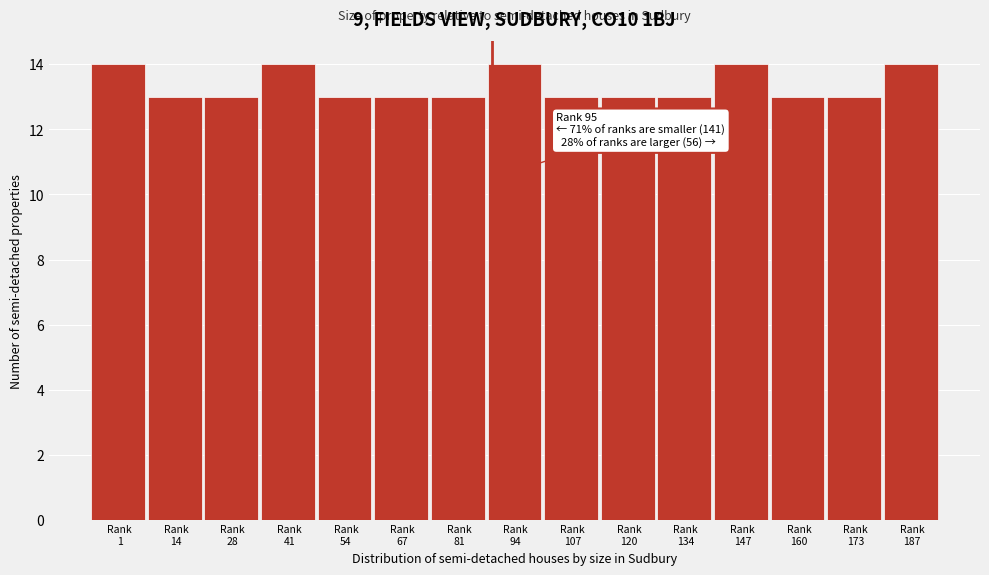

Reading right to left, list all the values displayed in this chart.

14	13	13	14	13	13	13	14	13	13	13	14	13	13	14